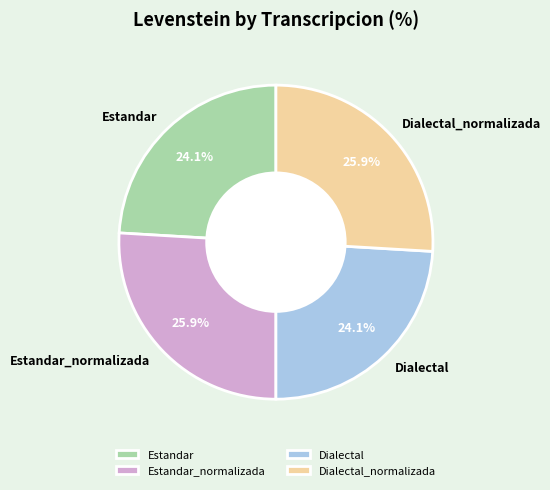

What portion of the pie excludes Dialectal?

75.9%